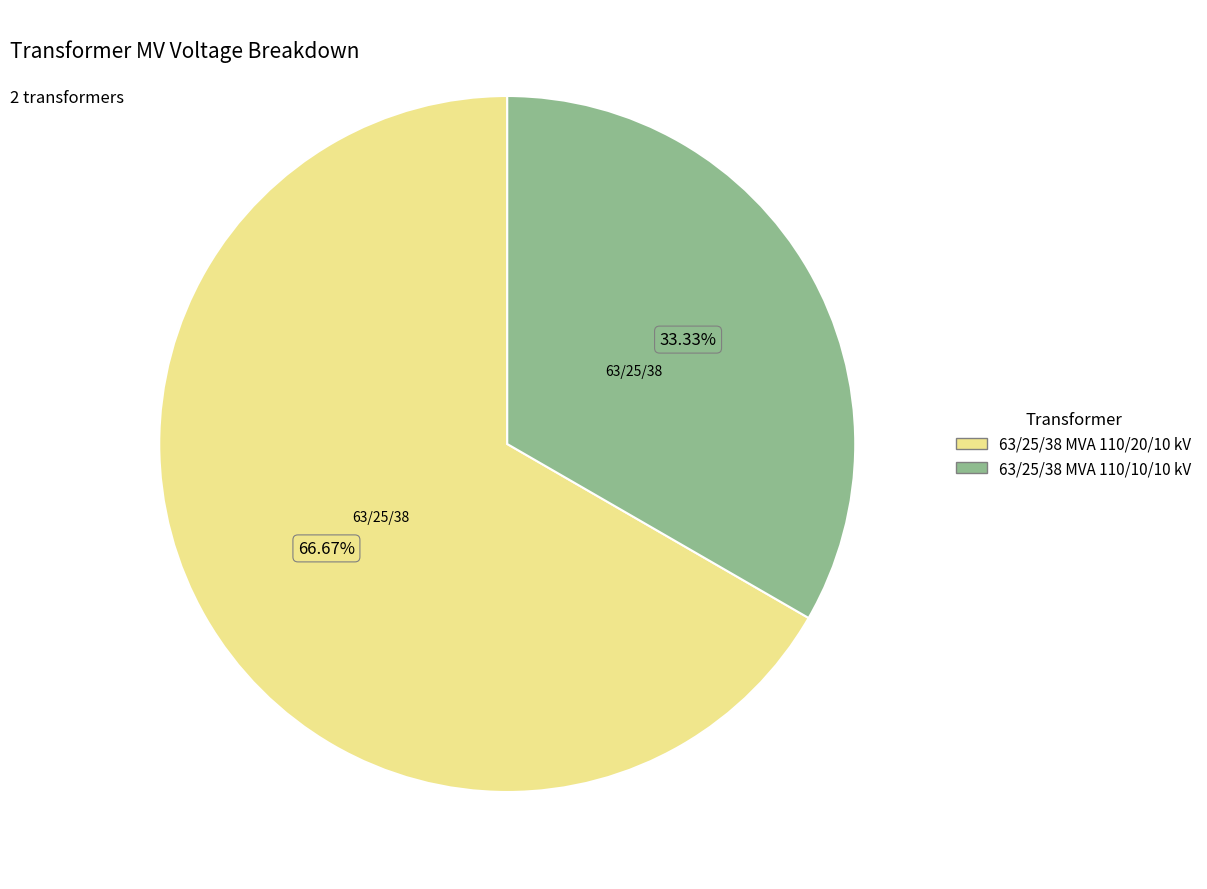

Which category accounts for the majority?

63/25/38 MVA 110/20/10 kV